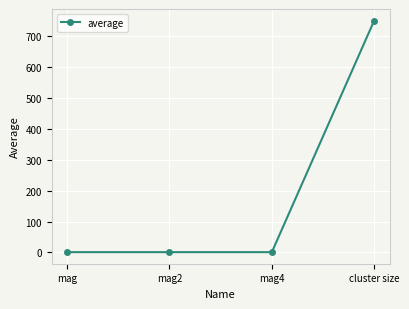

How many points are lower than both their immediate neighbors (excluding endpoints)?

1